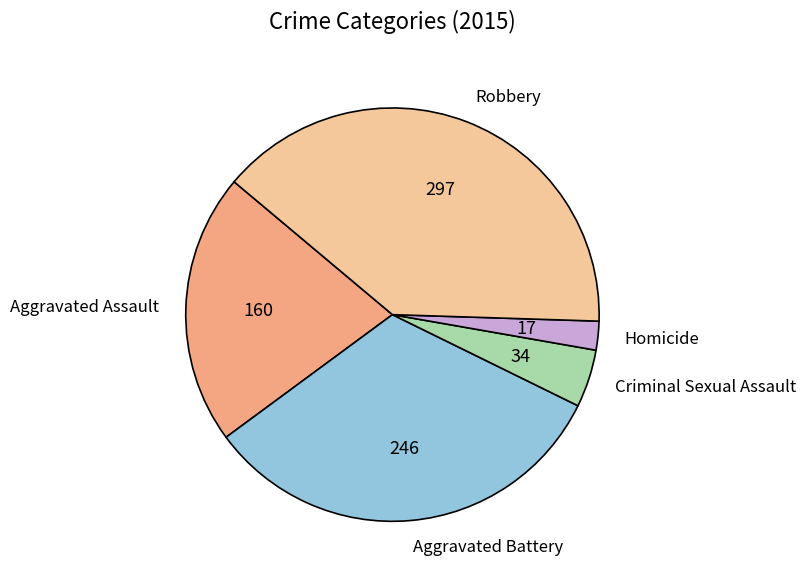

Rank the categories by value from lowest to highest.

Homicide, Criminal Sexual Assault, Aggravated Assault, Aggravated Battery, Robbery